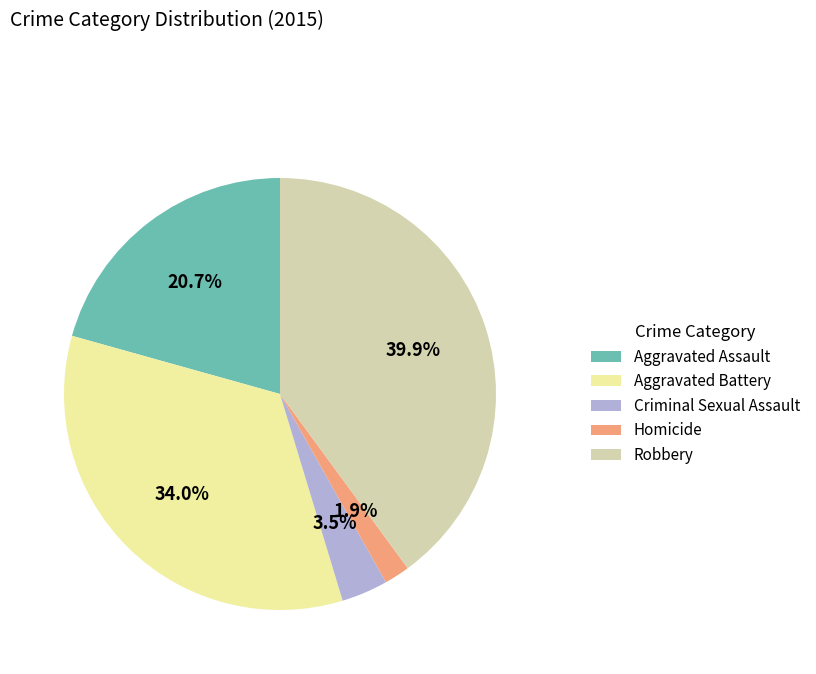

To the nearest percent, what portion does Aggravated Assault represent?

21%